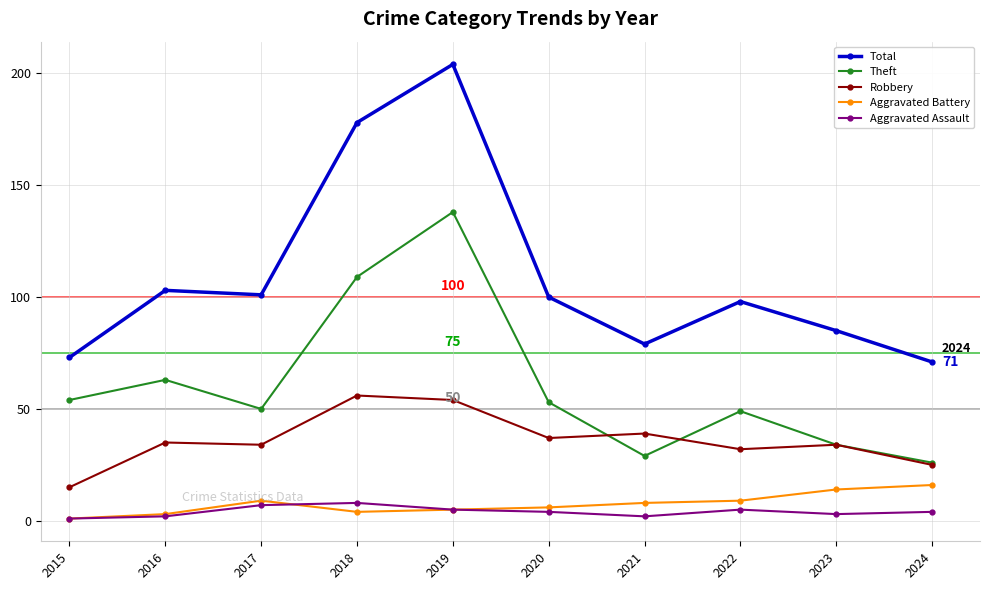

What is the difference between the second highest and minimum values in the Aggravated Battery series?

13